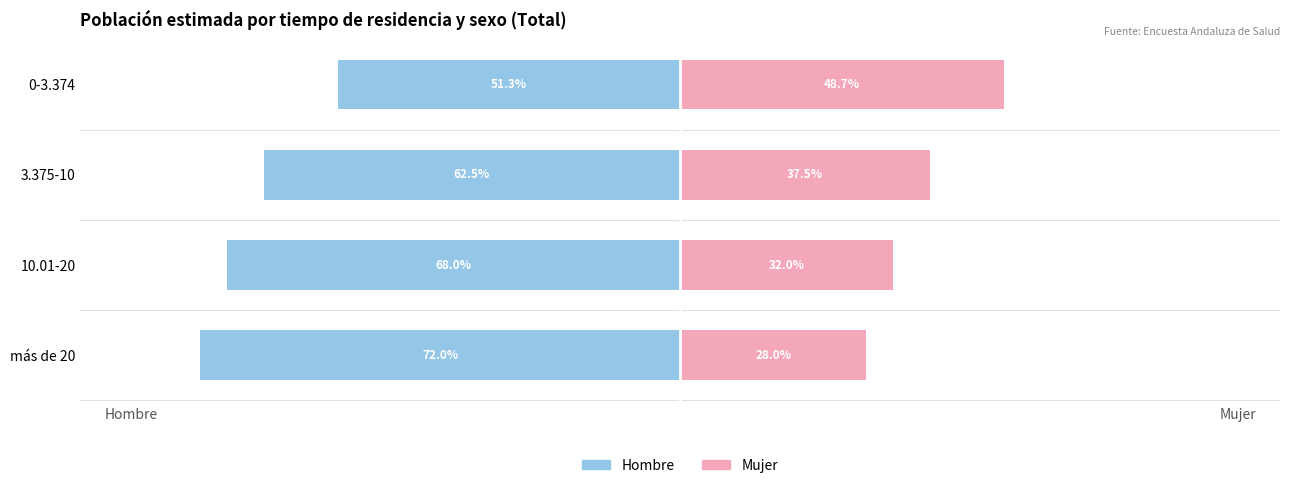

Rank the categories by Hombre value from highest to lowest.

0-3.374, 3.375-10, 10.01-20, más de 20